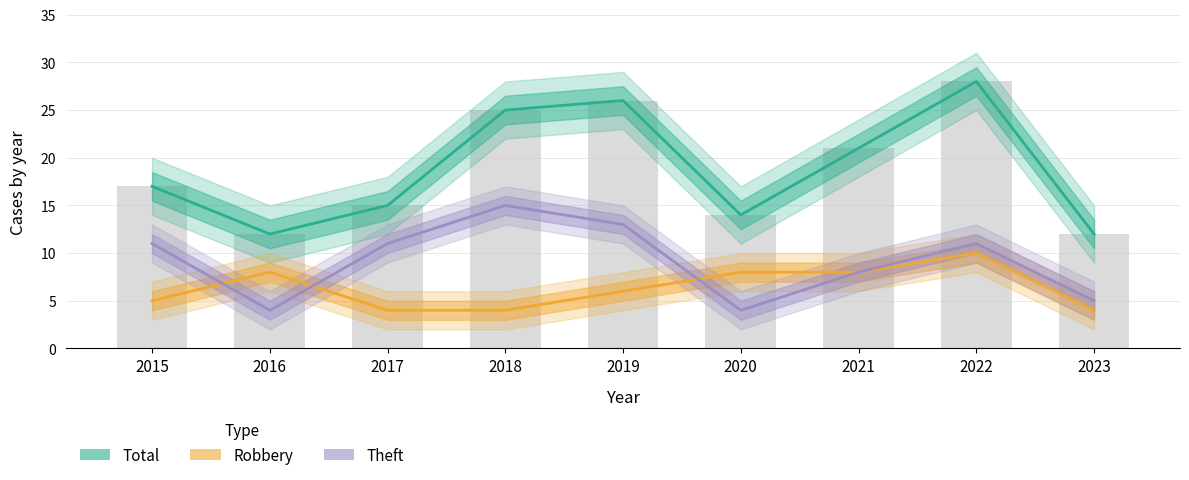

At which label does Total reach its minimum?

2016